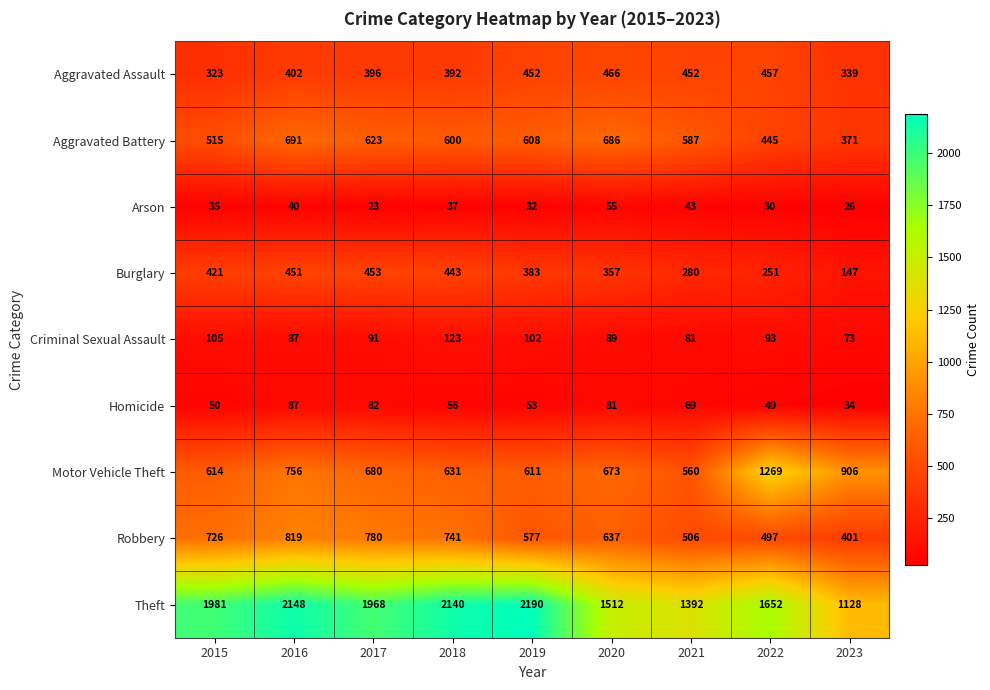

At how many categories does at least one series exceed 830?

9